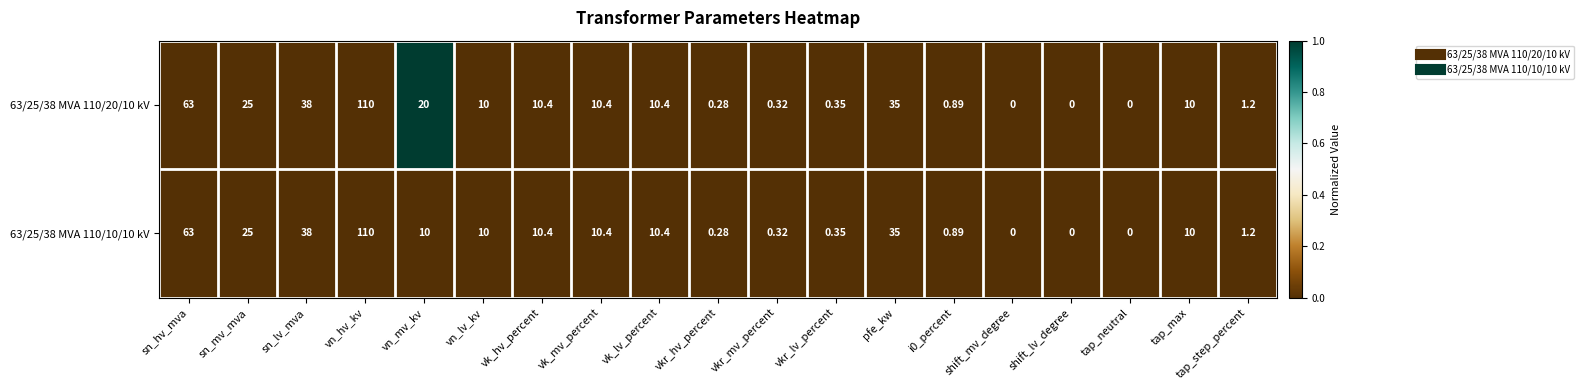

How many data points in 63/25/38 MVA 110/20/10 kV are less than 10?

8